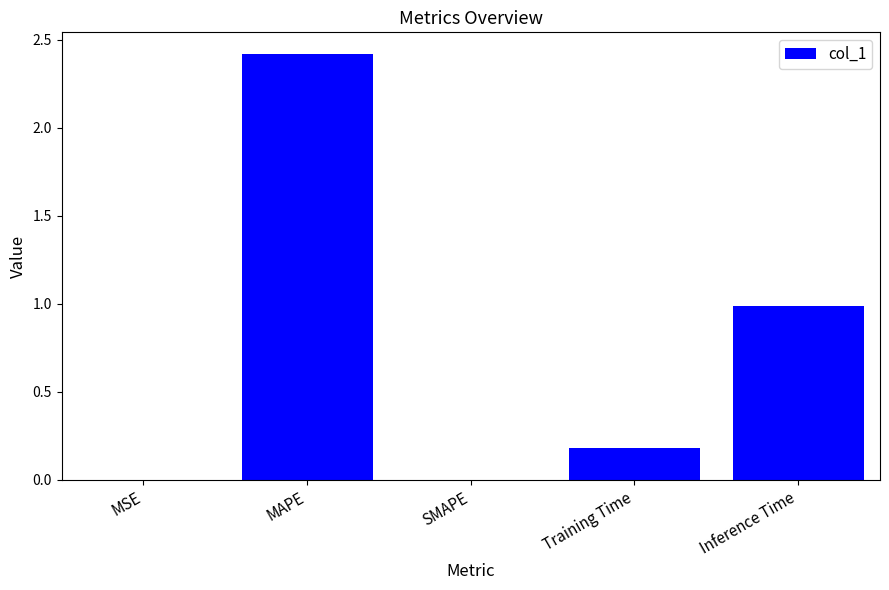

What is the sum of all values?

3.6